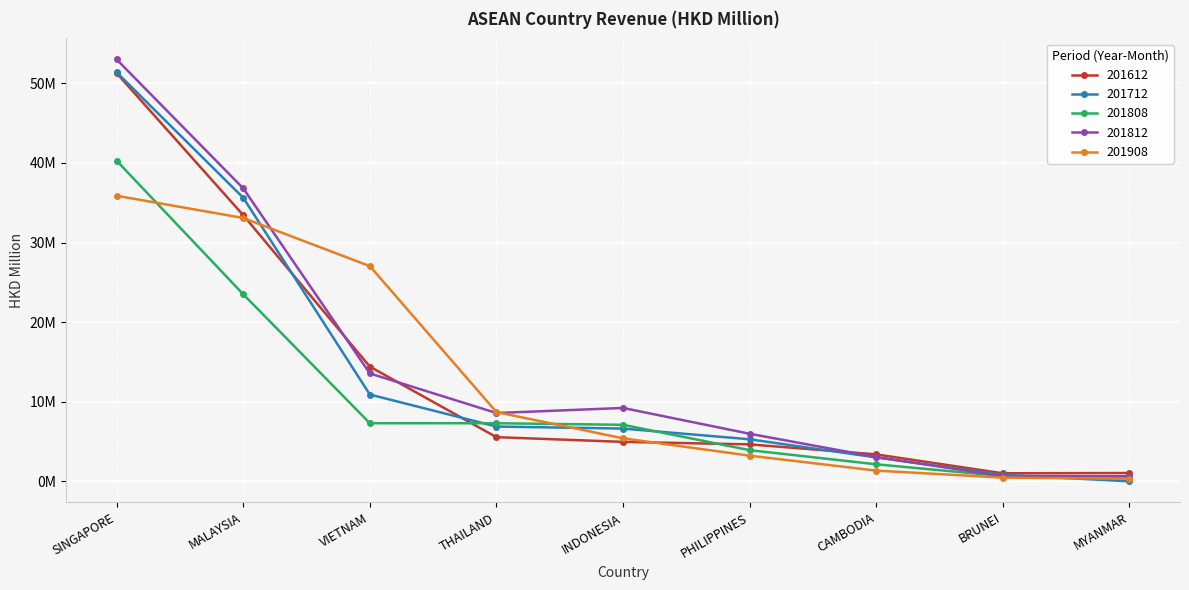

What is the minimum value for 201808?

0.6